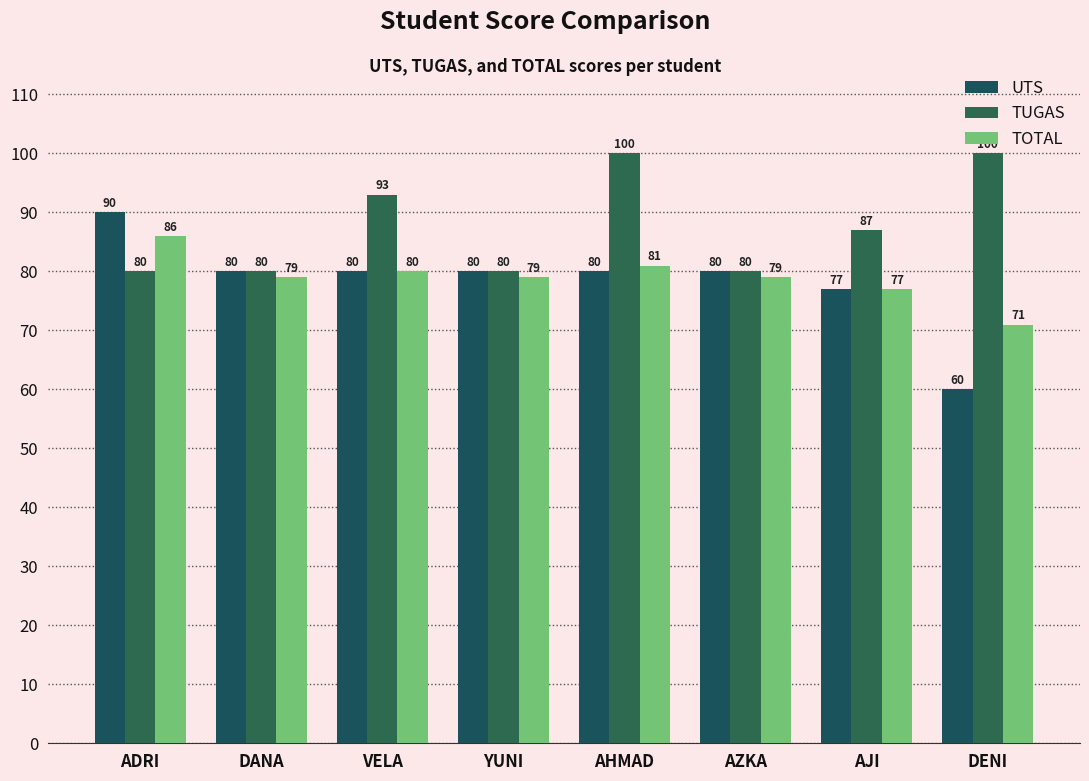

How many distinct data groups are displayed?

3